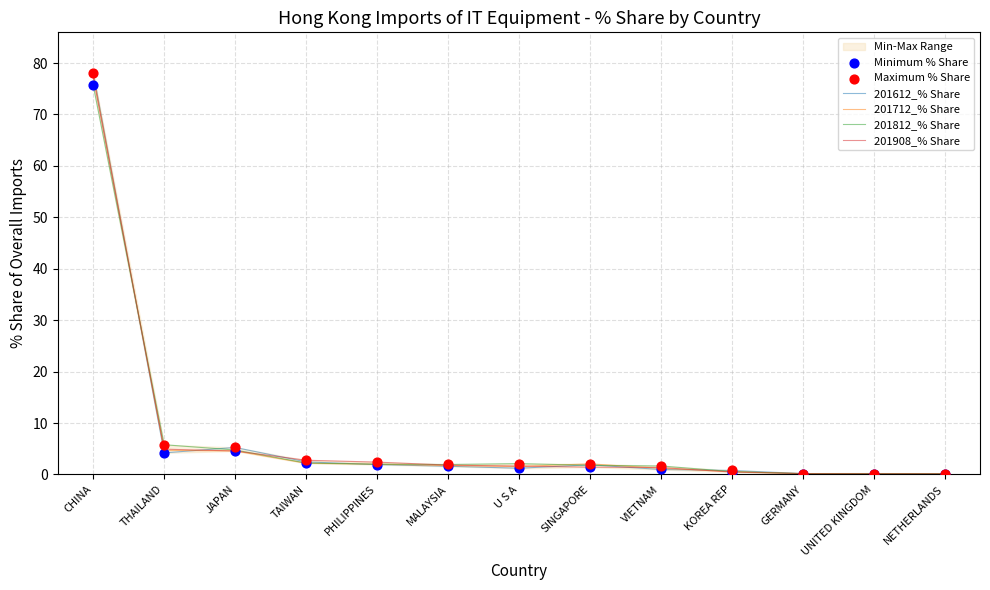

Which series reaches the minimum Y coordinate?

201812_% Share